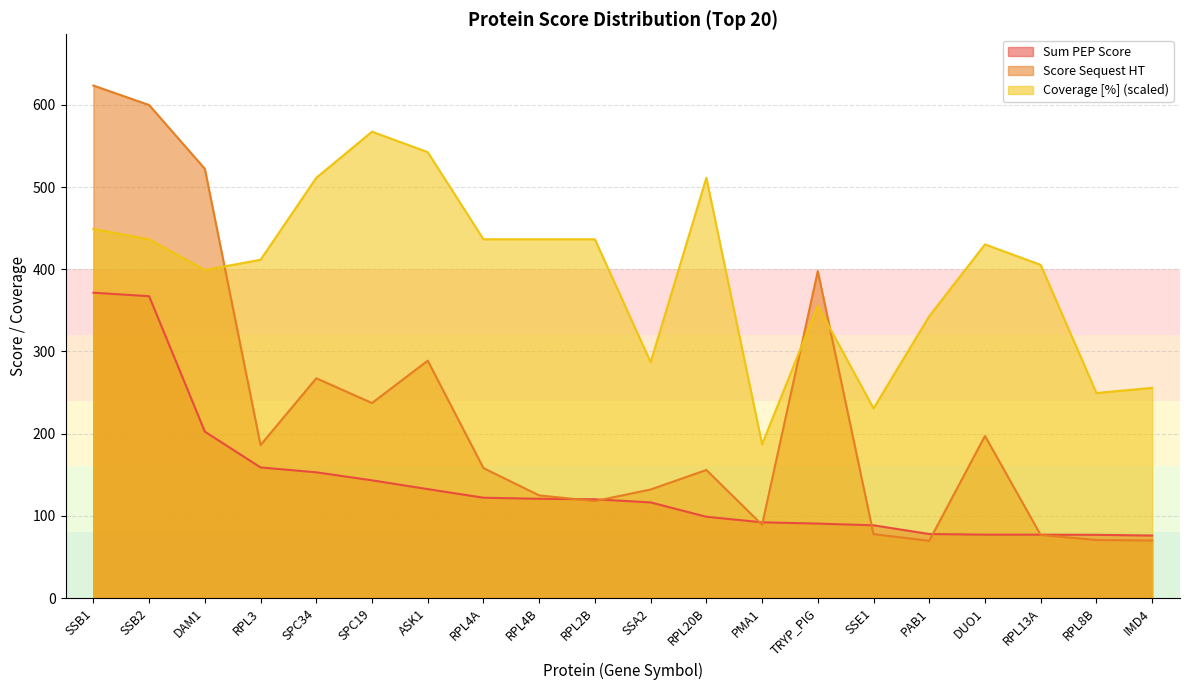

What value does the Coverage [%] series have at DAM1?

399.0